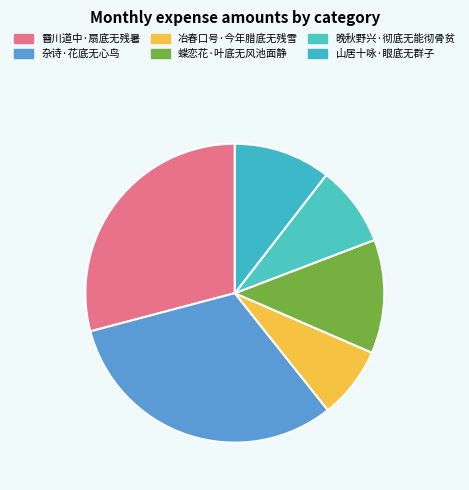

Count the number of slices in the pie.

6